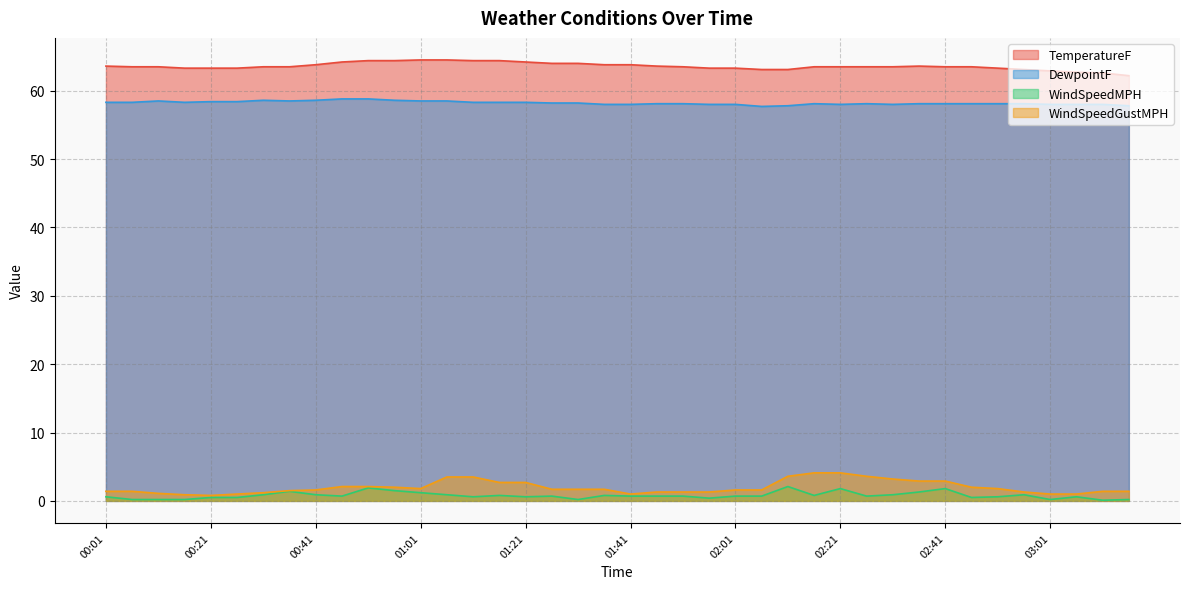

The value of DewpointF at 02:51 is 21.6. True or false?

False